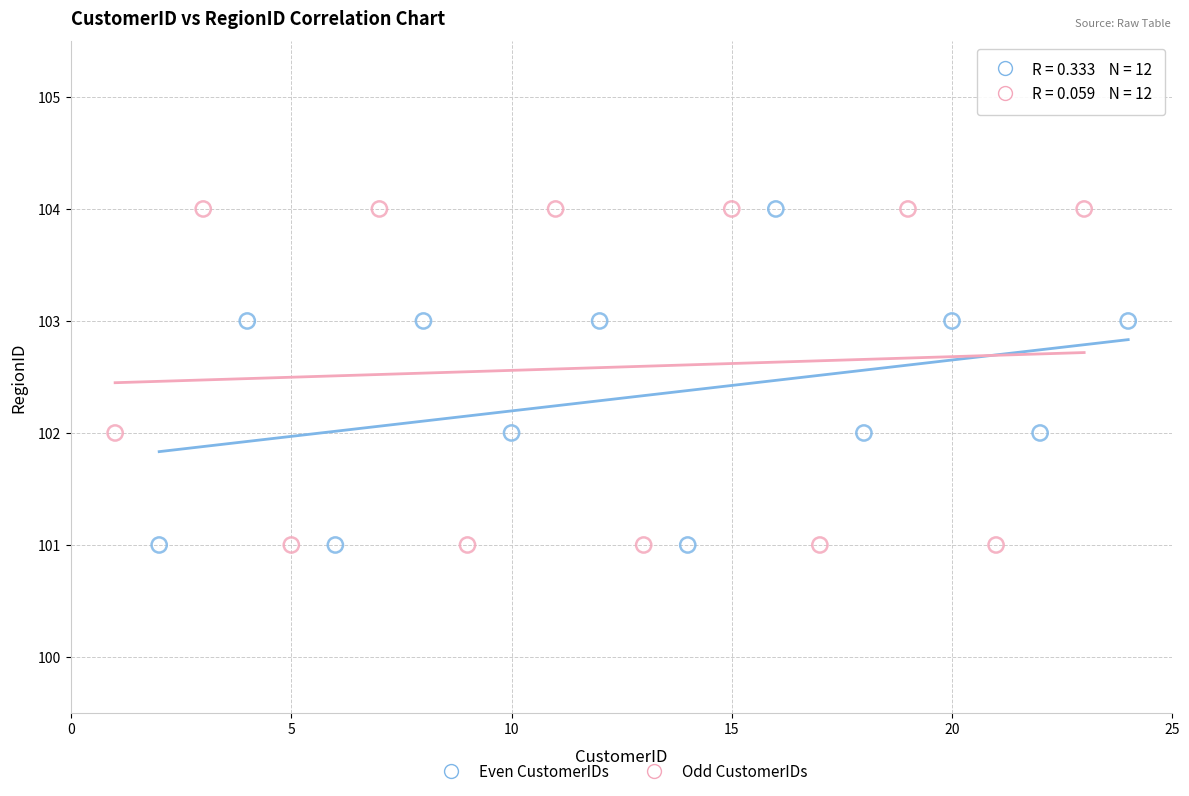

What are all the series names shown in the legend?

Even CustomerIDs, Odd CustomerIDs